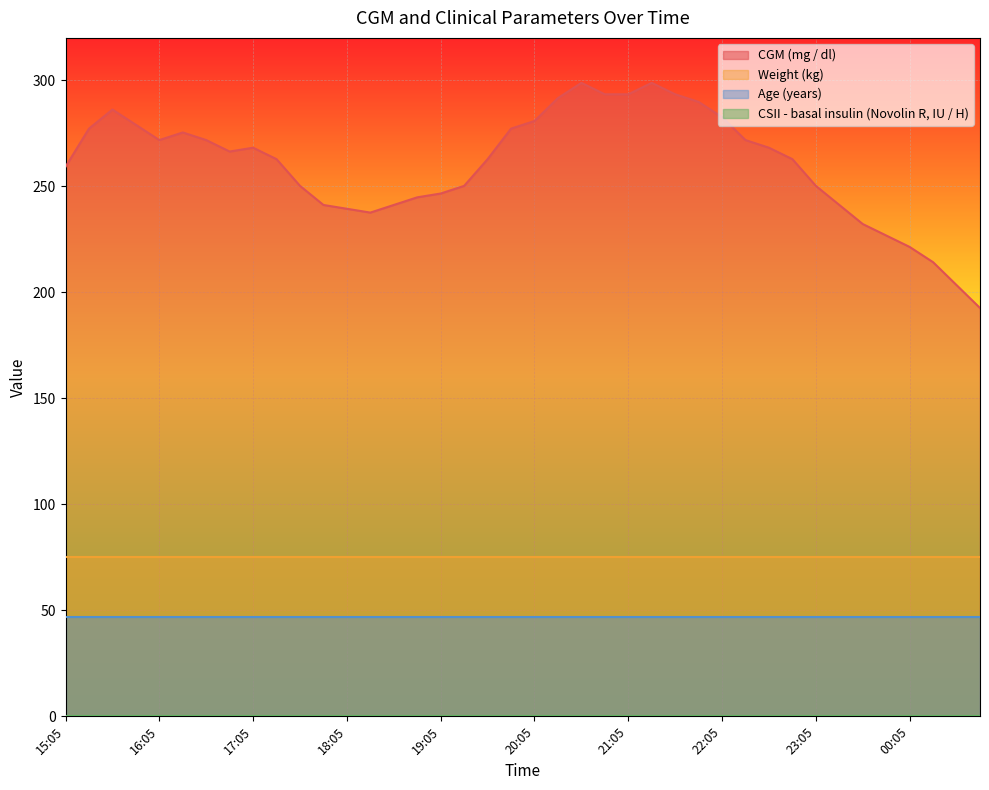

Reading left to right, transcribe all the data shown in this chart.

CGM (mg / dl): 15:05=259.2	15:20=277.2	15:35=286.2	15:50=279.0	16:05=271.8	16:20=275.4	16:35=271.8	16:50=266.4	17:05=268.2	17:20=262.8	17:35=250.2	17:50=241.2	18:05=239.4	18:20=237.6	18:35=241.2	18:50=244.8	19:05=246.6	19:20=250.2	19:35=262.8	19:50=277.2	20:05=280.8	20:20=291.6	20:35=298.8	20:50=293.4	21:05=293.4	21:20=298.8	21:35=293.4	21:50=289.8	22:05=282.6	22:20=271.8	22:35=268.2	22:50=262.8	23:05=250.2	23:20=241.2	23:35=232.2	23:50=226.8	00:05=221.4	00:20=214.2	00:35=203.4	00:50=192.6
Weight (kg): 15:05=75.0	15:20=75.0	15:35=75.0	15:50=75.0	16:05=75.0	16:20=75.0	16:35=75.0	16:50=75.0	17:05=75.0	17:20=75.0	17:35=75.0	17:50=75.0	18:05=75.0	18:20=75.0	18:35=75.0	18:50=75.0	19:05=75.0	19:20=75.0	19:35=75.0	19:50=75.0	20:05=75.0	20:20=75.0	20:35=75.0	20:50=75.0	21:05=75.0	21:20=75.0	21:35=75.0	21:50=75.0	22:05=75.0	22:20=75.0	22:35=75.0	22:50=75.0	23:05=75.0	23:20=75.0	23:35=75.0	23:50=75.0	00:05=75.0	00:20=75.0	00:35=75.0	00:50=75.0
Age (years): 15:05=47.0	15:20=47.0	15:35=47.0	15:50=47.0	16:05=47.0	16:20=47.0	16:35=47.0	16:50=47.0	17:05=47.0	17:20=47.0	17:35=47.0	17:50=47.0	18:05=47.0	18:20=47.0	18:35=47.0	18:50=47.0	19:05=47.0	19:20=47.0	19:35=47.0	19:50=47.0	20:05=47.0	20:20=47.0	20:35=47.0	20:50=47.0	21:05=47.0	21:20=47.0	21:35=47.0	21:50=47.0	22:05=47.0	22:20=47.0	22:35=47.0	22:50=47.0	23:05=47.0	23:20=47.0	23:35=47.0	23:50=47.0	00:05=47.0	00:20=47.0	00:35=47.0	00:50=47.0
CSII - basal insulin (Novolin R, IU / H): 15:05=0.0	15:20=0.0	15:35=0.0	15:50=0.0	16:05=0.0	16:20=0.0	16:35=0.0	16:50=0.0	17:05=0.0	17:20=0.0	17:35=0.0	17:50=0.0	18:05=0.0	18:20=0.0	18:35=0.0	18:50=0.0	19:05=0.0	19:20=0.0	19:35=0.0	19:50=0.0	20:05=0.0	20:20=0.0	20:35=0.0	20:50=0.0	21:05=0.0	21:20=0.0	21:35=0.0	21:50=0.0	22:05=0.0	22:20=0.0	22:35=0.0	22:50=0.0	23:05=0.0	23:20=0.0	23:35=0.0	23:50=0.0	00:05=0.0	00:20=0.0	00:35=0.0	00:50=0.0